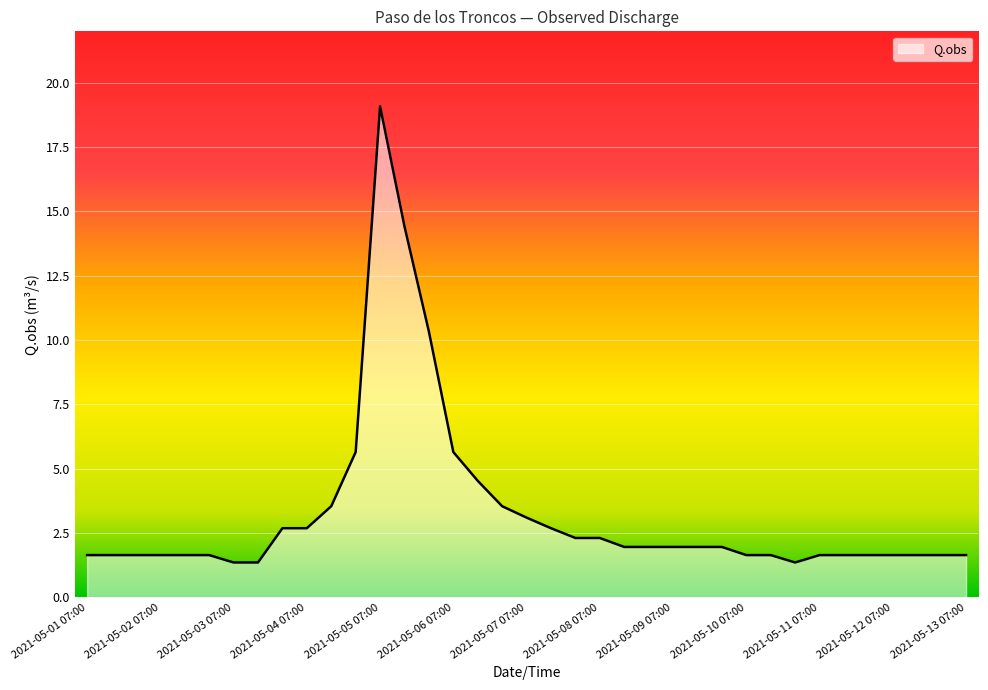

What is the minimum value shown in the chart?

1.4